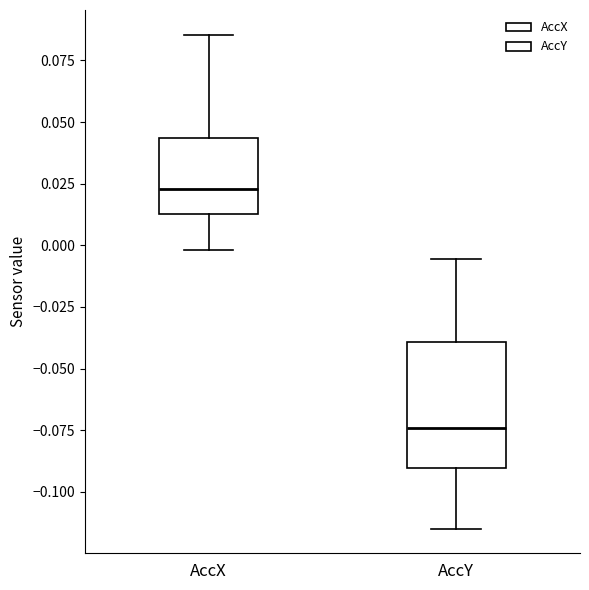

Reading left to right, read every box against the y-axis: the position of its median line, the range the box covers, and the ends of its whiskers. The values are not printed on the chart, so give them approximately, as read against the axis.

AccX: median 0.025, box 0.015 to 0.045, whiskers 0.000 to 0.085
AccY: median -0.075, box -0.090 to -0.040, whiskers -0.115 to -0.005